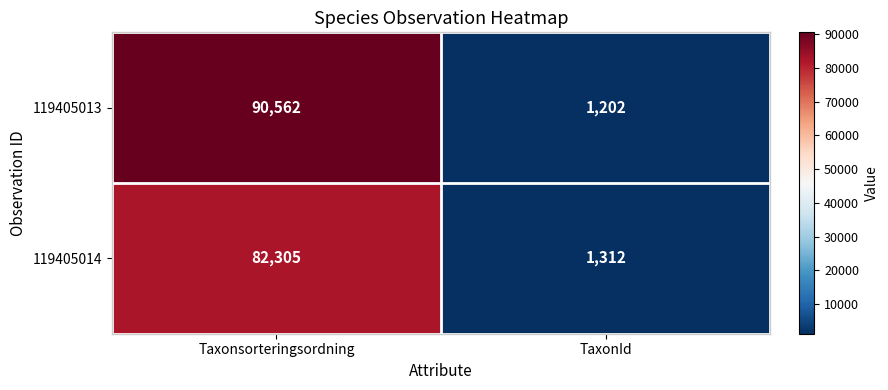

What is the smallest value displayed?

1202